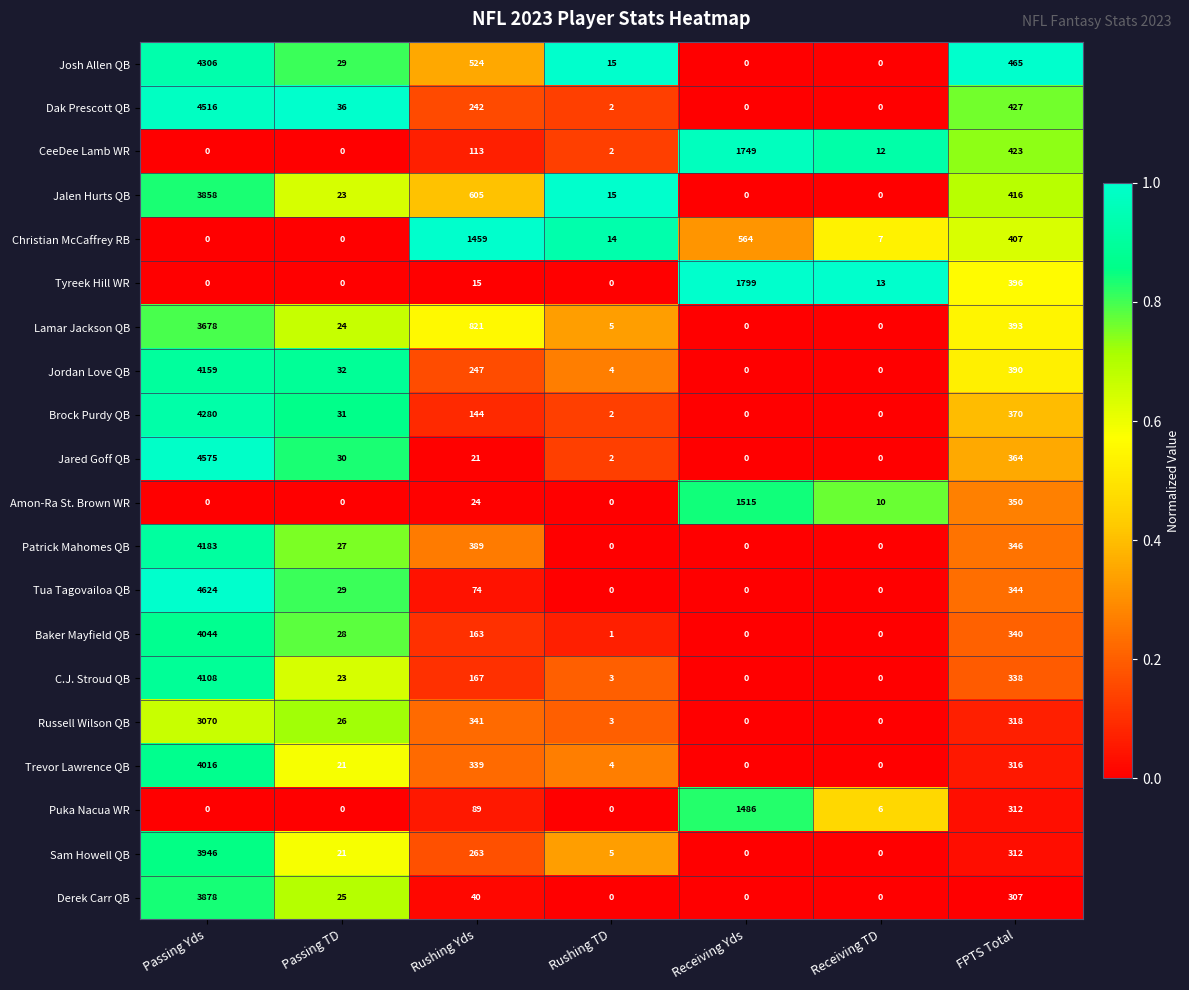

At which category does the chart reach its peak across all series?

Passing Yds